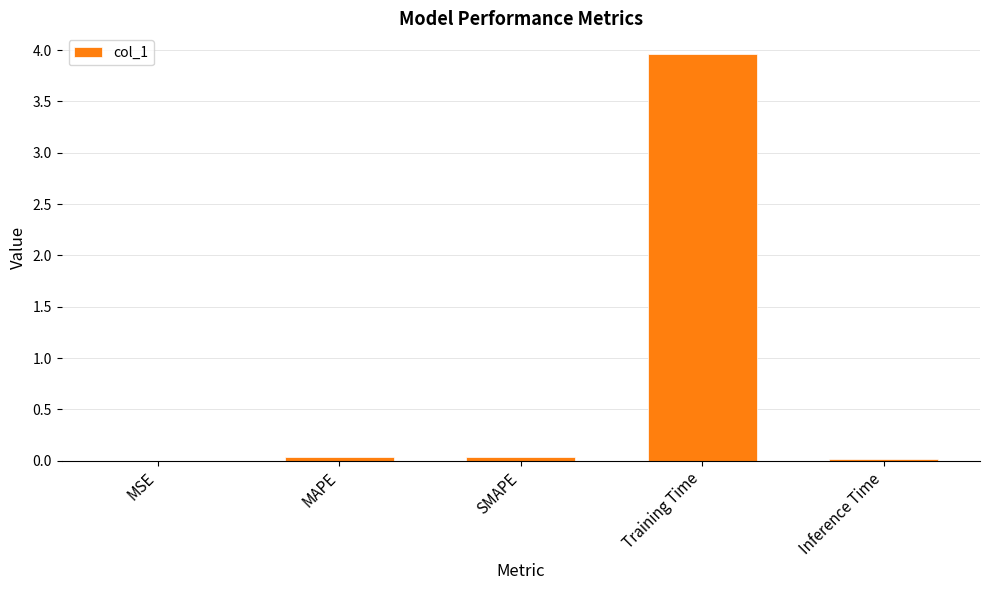

True or false: the data shows 5.9 at Training Time.

False